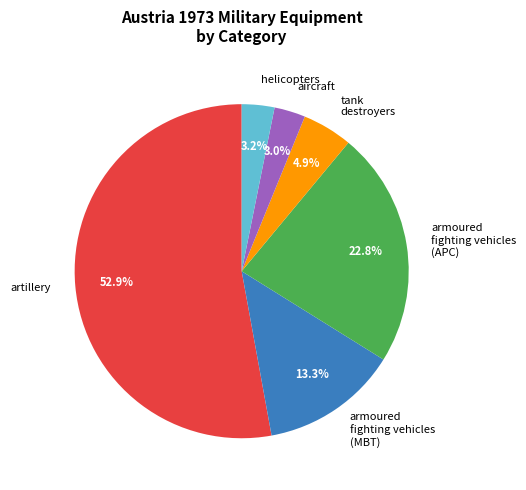

What is the largest slice in the pie chart?

artillery